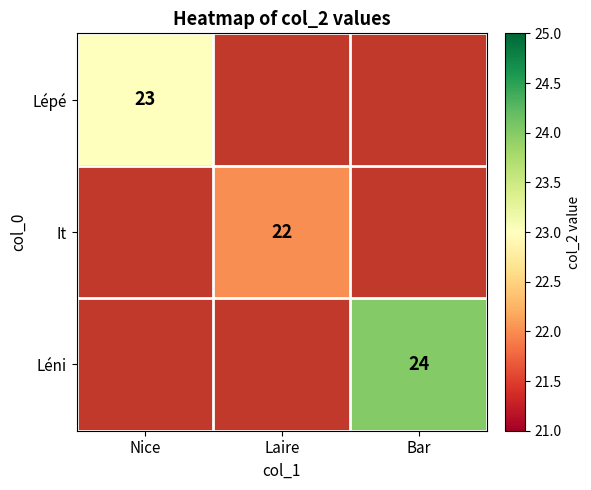

The Lépé series shows 23 at Nice. True or false?

True